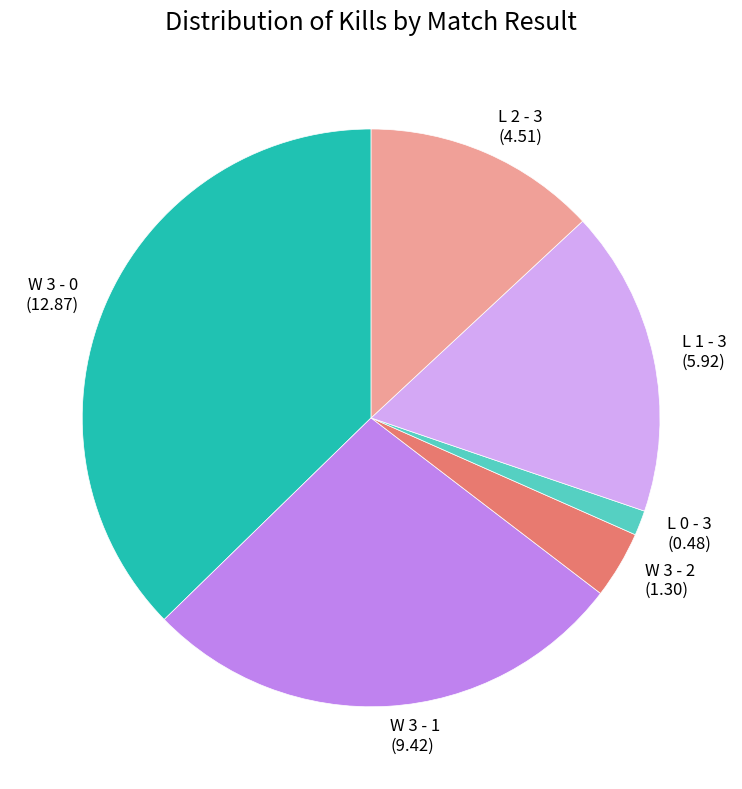

Is it true that W 3 - 0 is 37% of the pie?

True